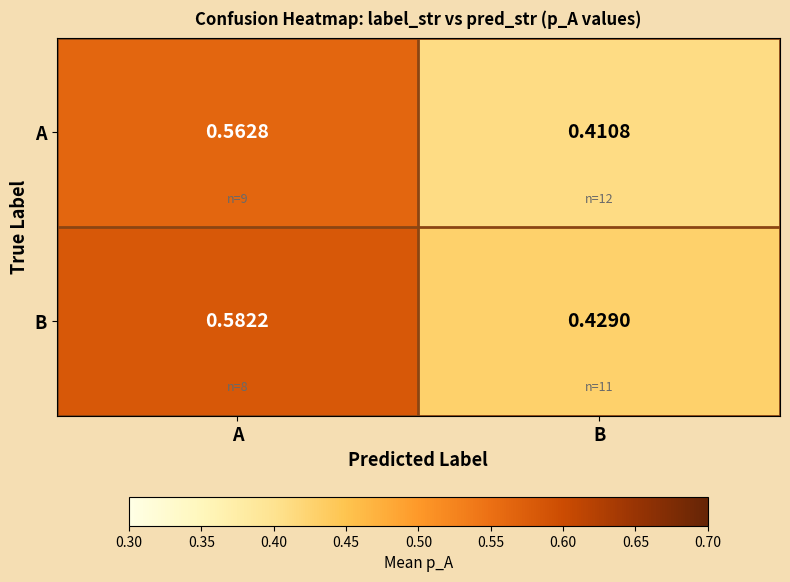

Is the value of B at B greater than the value of A at B?

Yes